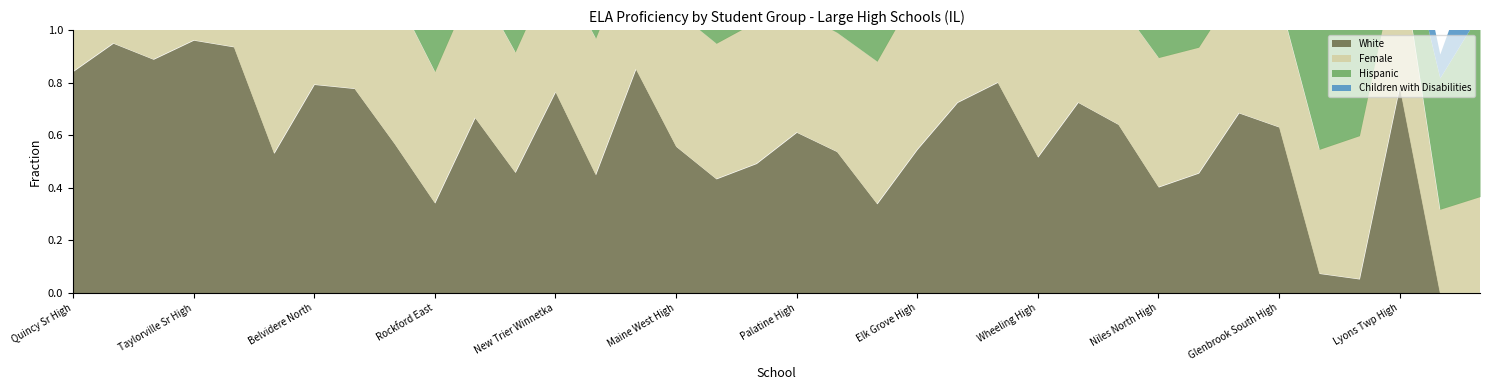

Rank the categories by Children with Disabilities value from lowest to highest.

Effingham High, Rockford East, Taylorville Sr High, Proviso East High, Jacksonville High, Bond Cty High, Jefferson High, Belvidere High, Morton East High, Morton West High, Auburn High, Belvidere North, Proviso West High, Quincy Sr High, Guilford High, Maine West High, Elk Grove High, Wheeling High, Harlem High, Maine East High, Hoffman Estates High, Niles West High, Buffalo Grove High, Niles North High, Palatine High, Schaumburg High, J B Conant High, Rolling Meadows High, John Hersey High, Wm Fremd High, Prospect High, Maine South High, Glenbrook North High, Lyons Twp High, Glenbrook South High, New Trier Winnetka